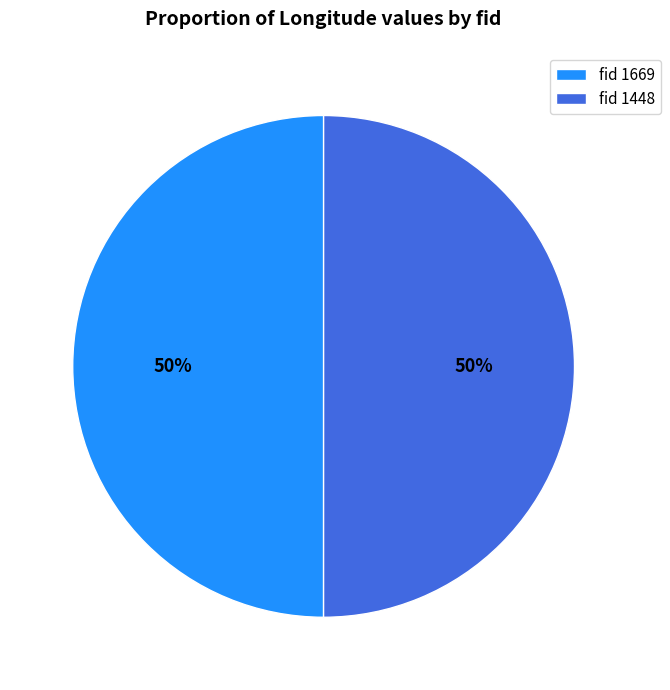

To the nearest percent, what portion does fid 1669 represent?

50%